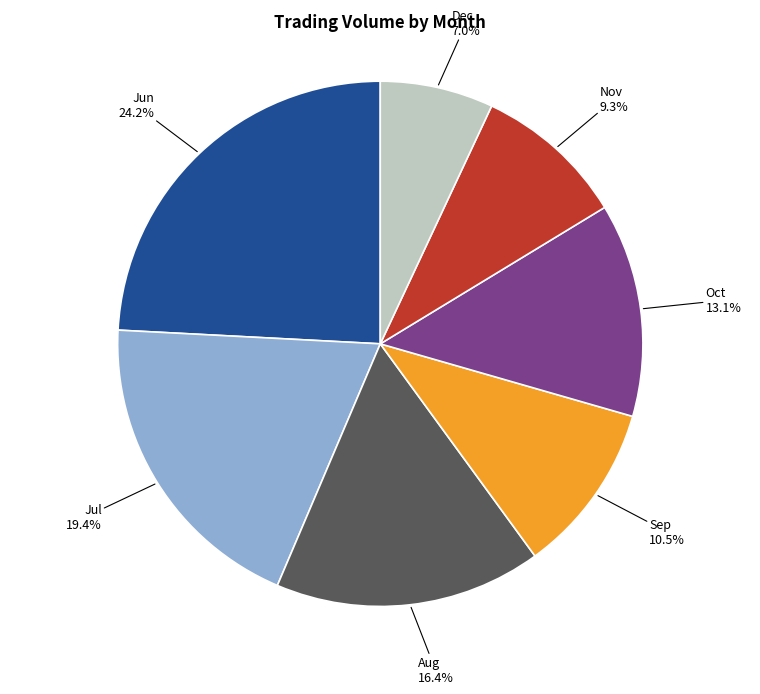

How many slices are in this pie chart?

7